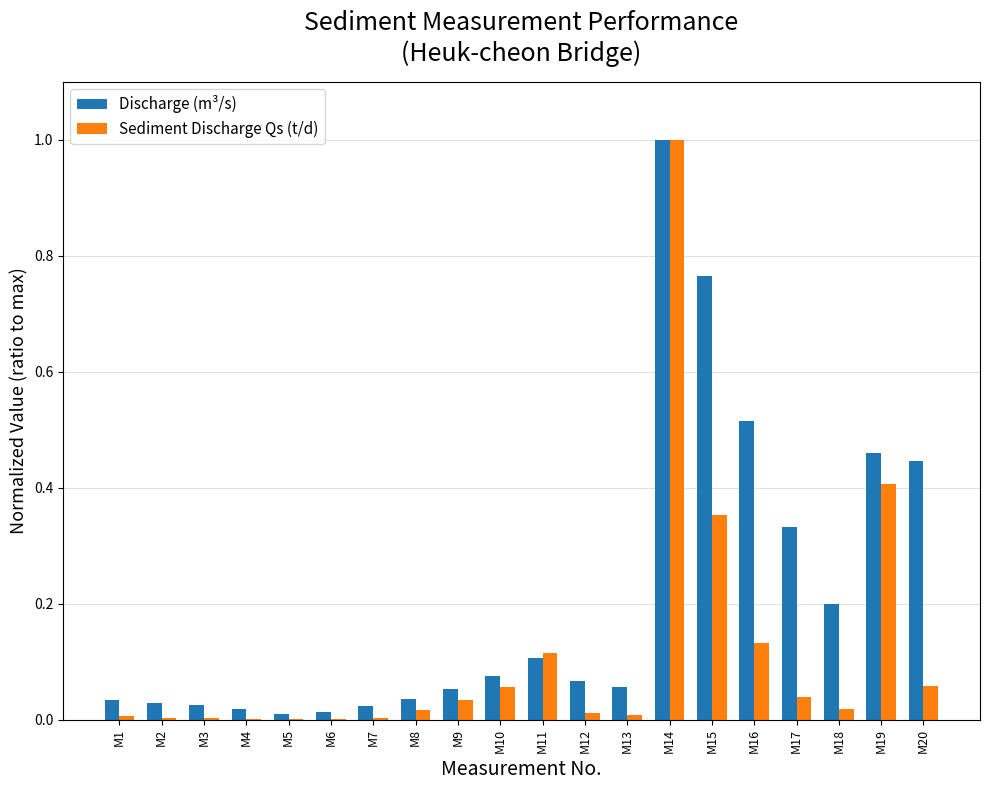

Is the value of Sediment Discharge Qs (t/d) at M9 greater than the value of Discharge (m³/s) at M19?

No